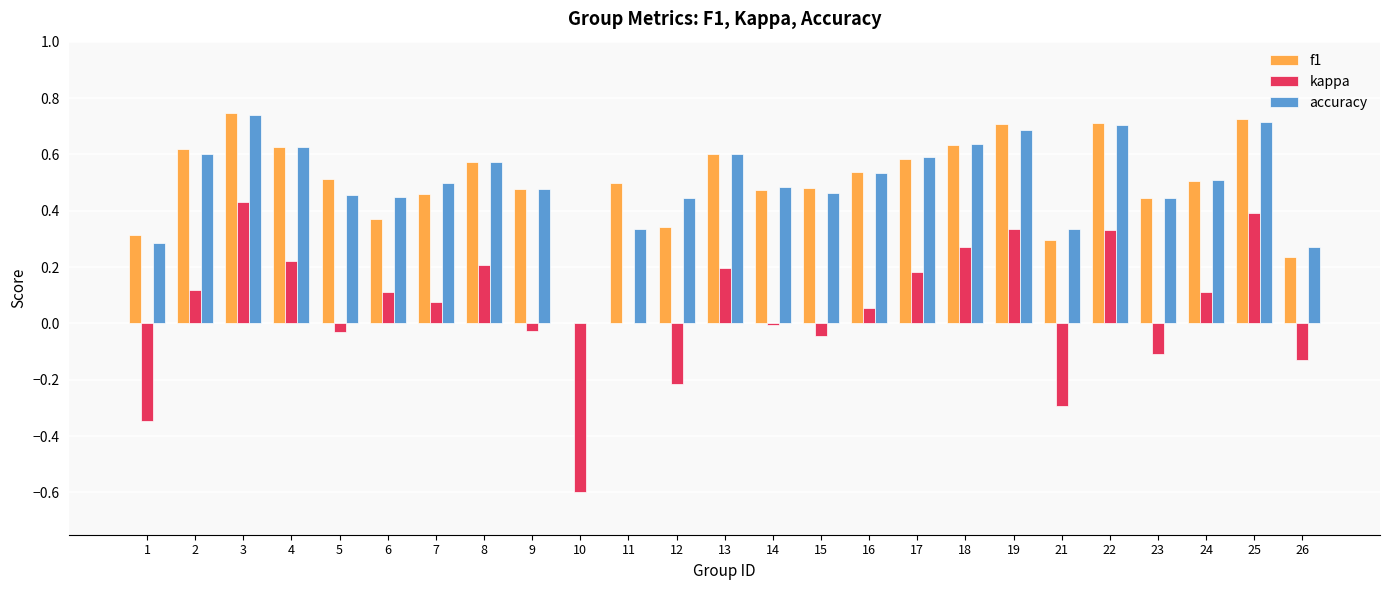

Are the bars grouped side by side (vs. stacked)?

Yes